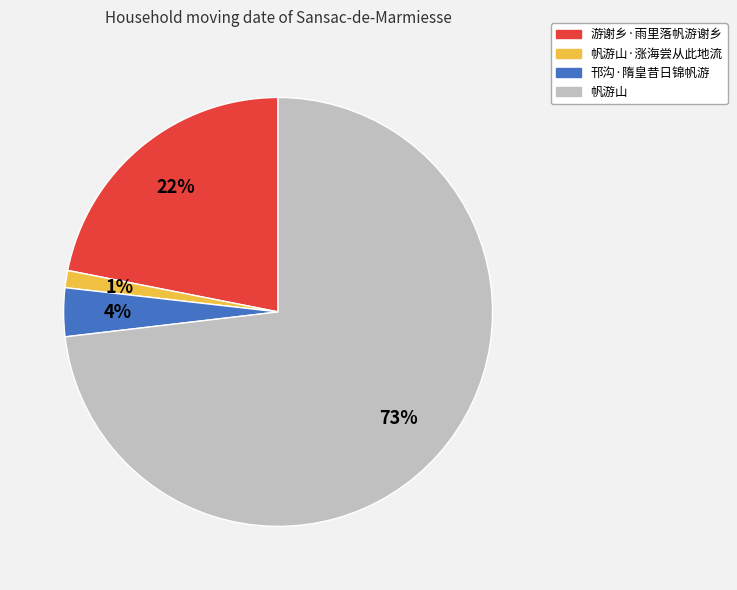

To the nearest percent, what is the difference between the largest and smallest slice percentages?

72%